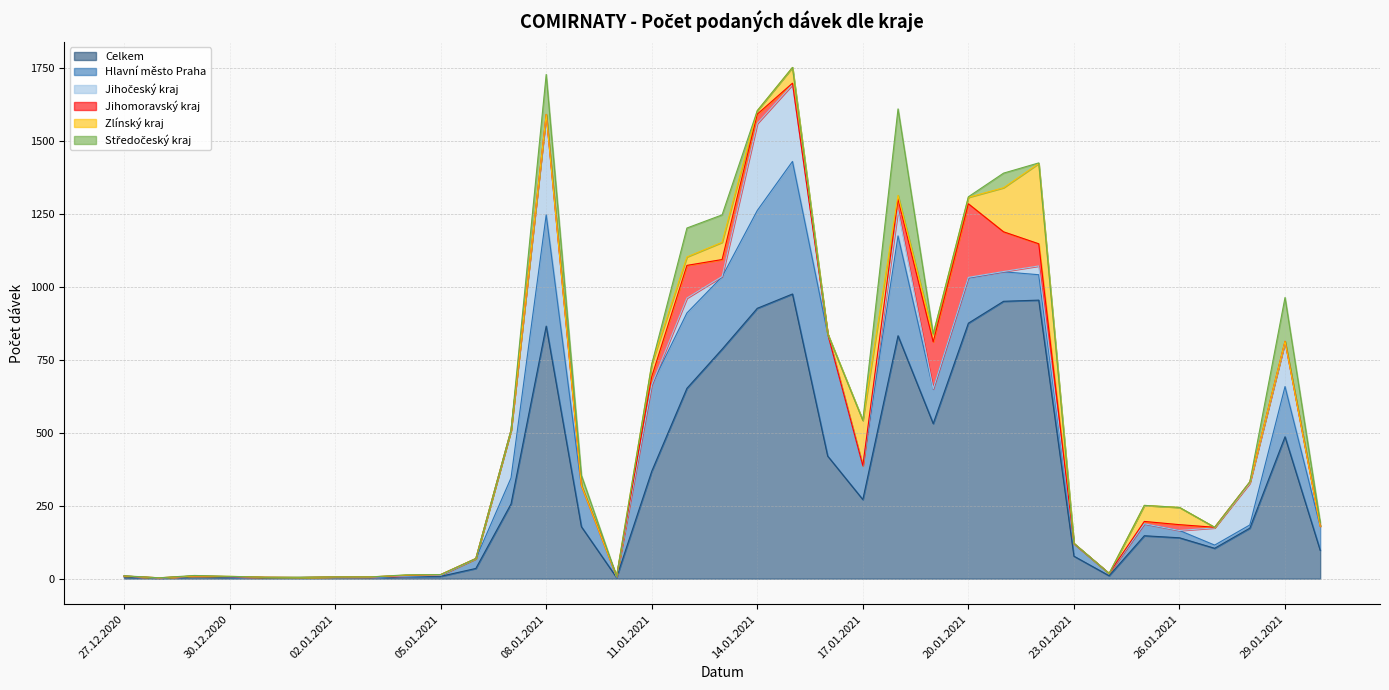

What is the value of the Celkem point at the 25th from the left?

875